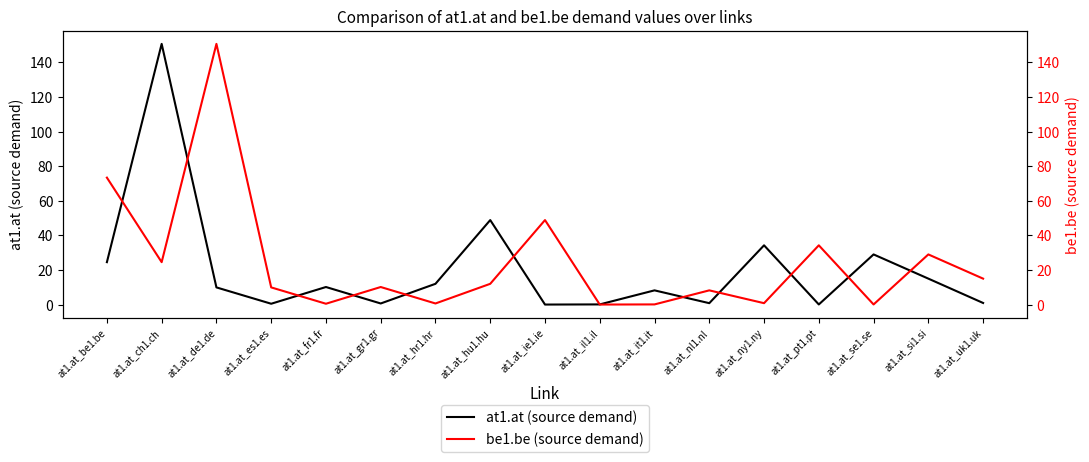

Which series changed the most between at1.at_il1.il and at1.at_it1.it?

at1.at (source demand)